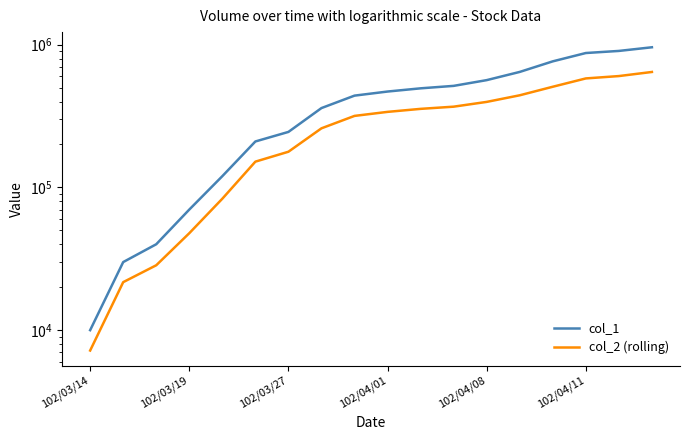

Rank the series by their average value, from lowest to highest.

col_2 (rolling), col_1